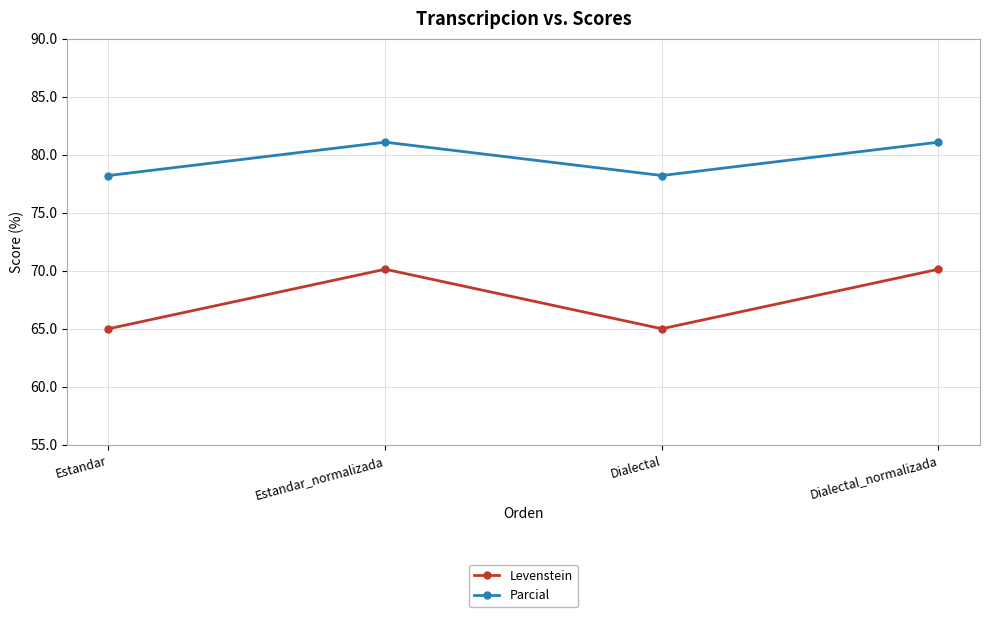

Is the value of Levenstein at Dialectal greater than the value of Parcial at Estandar_normalizada?

No